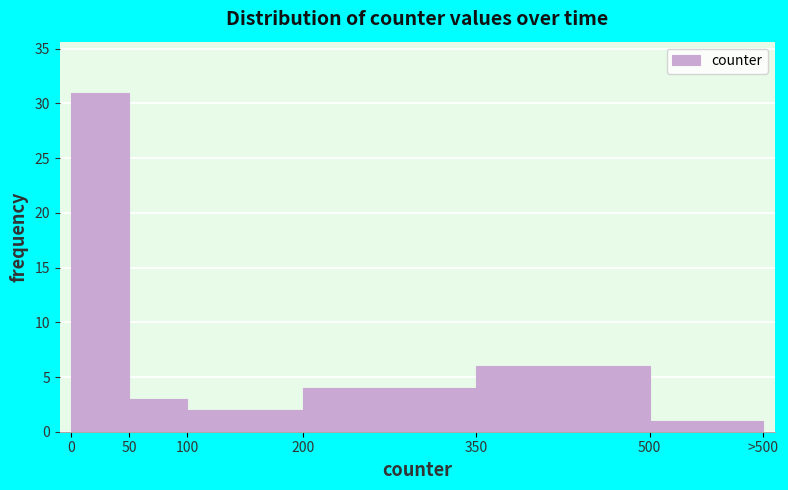

Reading right to left, what are all the values shown in this chart?

500=1	350=6	200=4	100=2	50=3	0=31